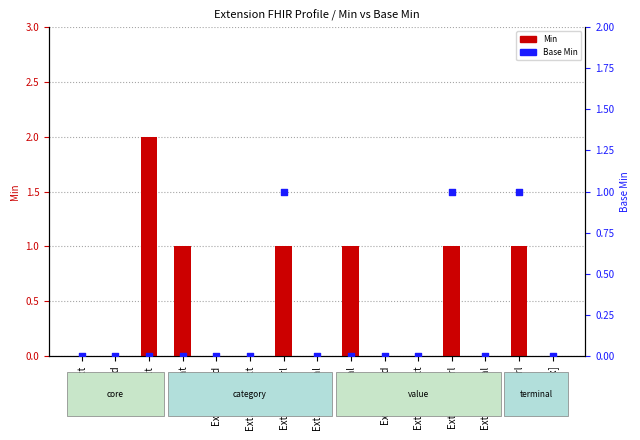

Is the value of Min at Ext.ext:cat greater than the value of Base Min at Ext.id?

Yes